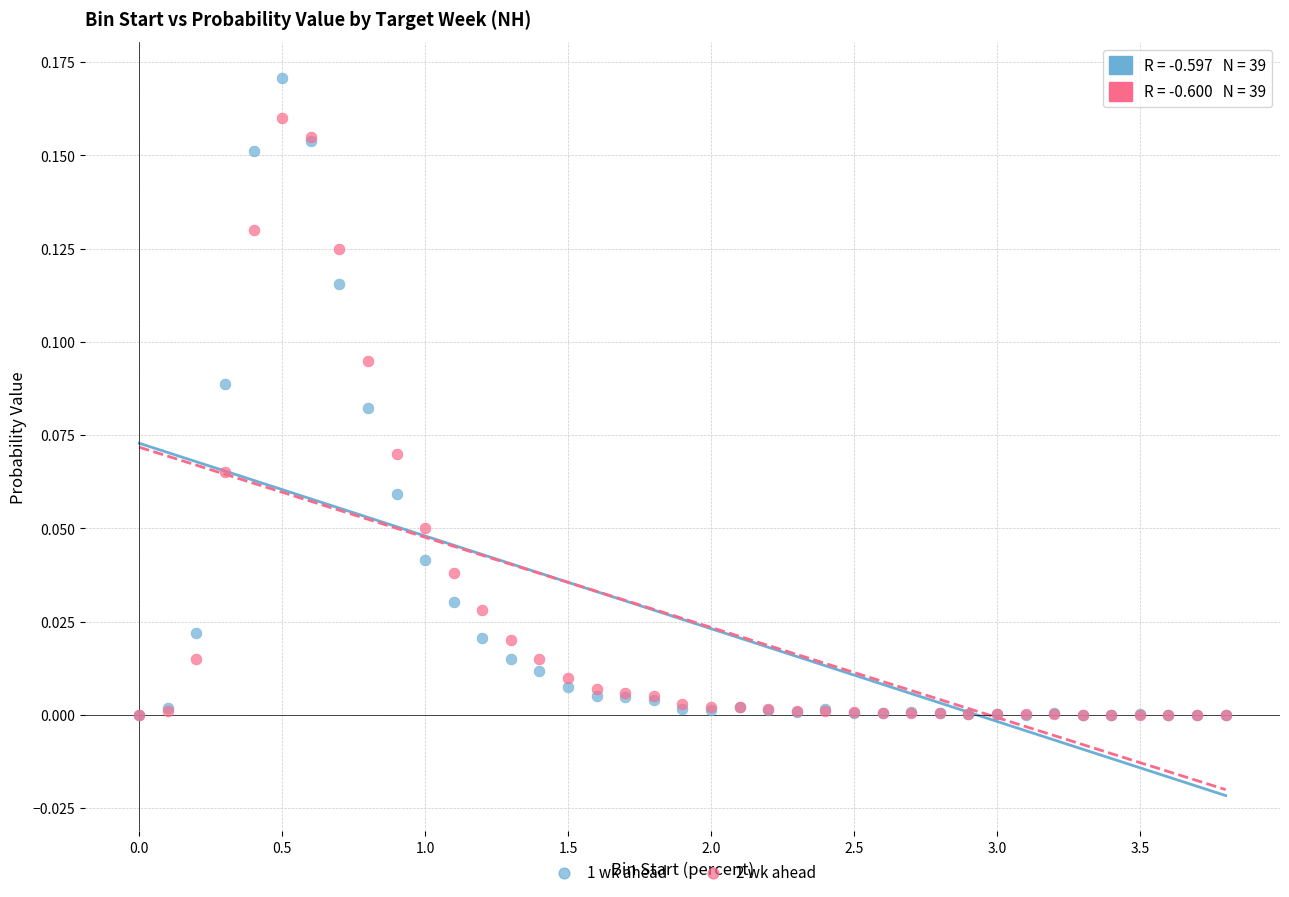

What are all the series names shown in the legend?

1 wk ahead, 2 wk ahead